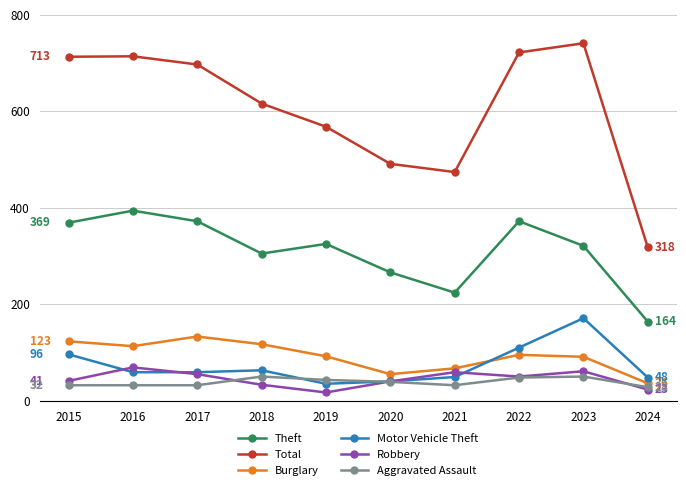

Where is Theft nearest to the value 279?

2020